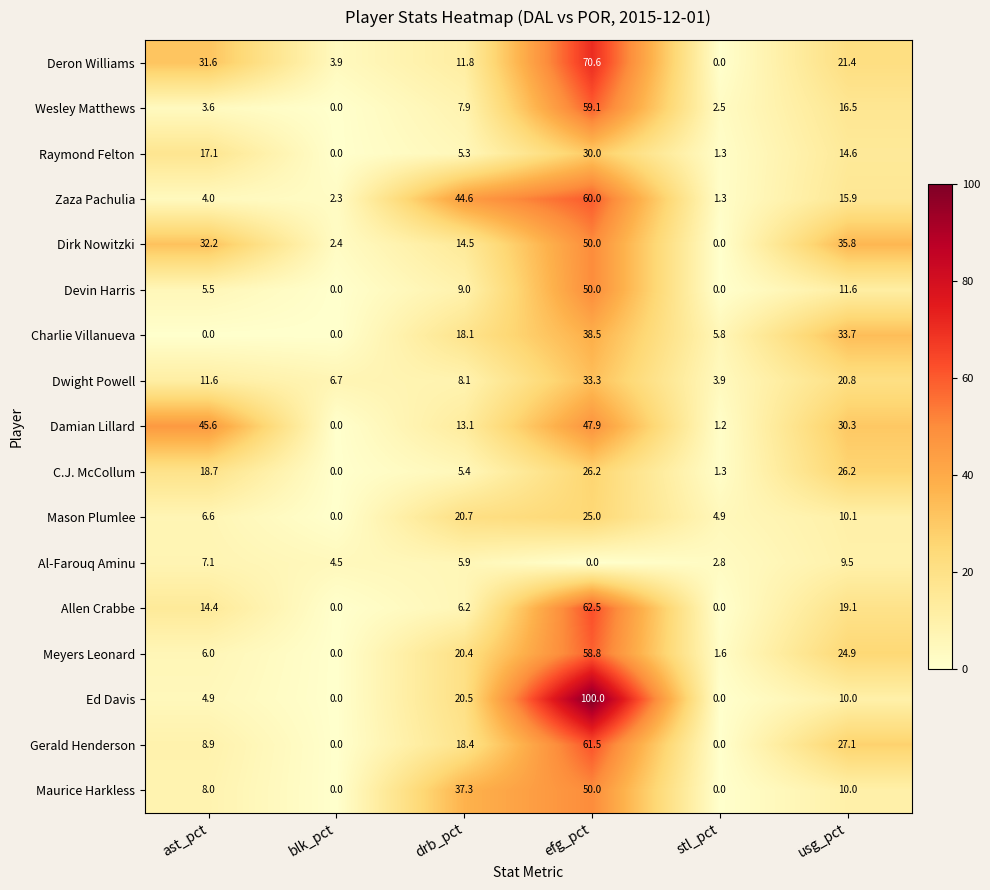

What is the maximum value shown in the chart?

100.0